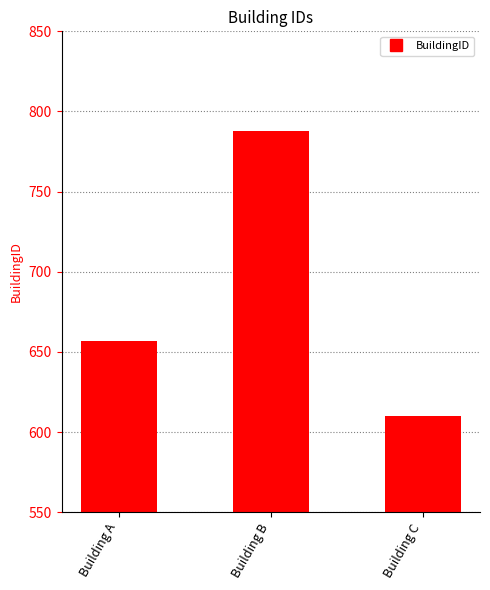

What is the maximum value shown in the chart?

788